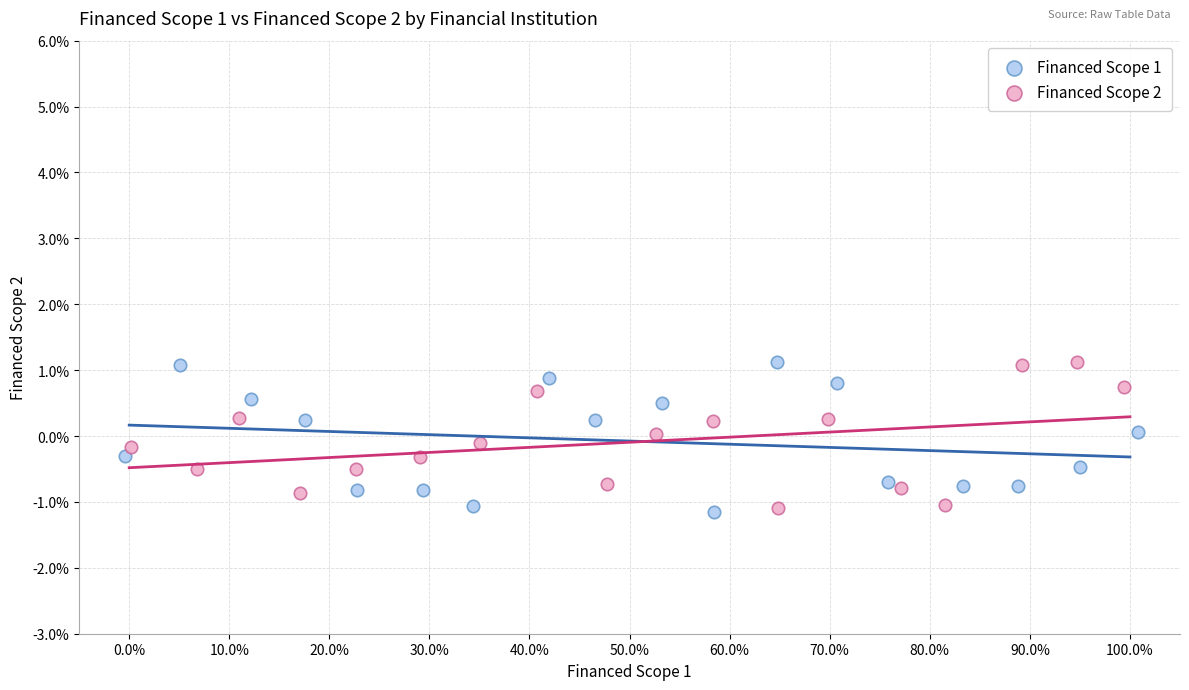

What are all the series names shown in the legend?

Financed Scope 1, Financed Scope 2